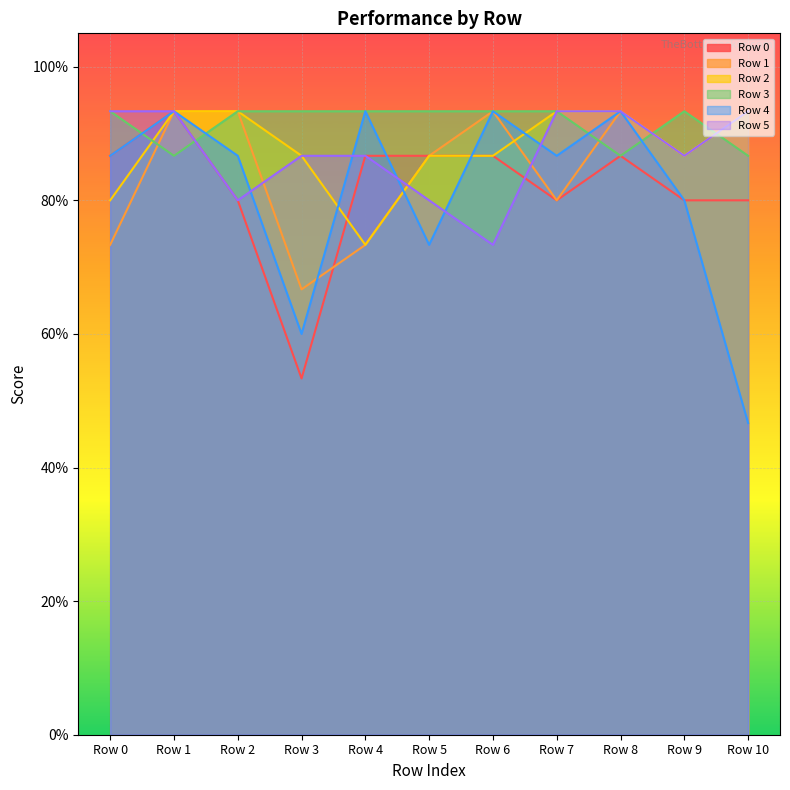

What is the maximum value shown in the chart?

0.9